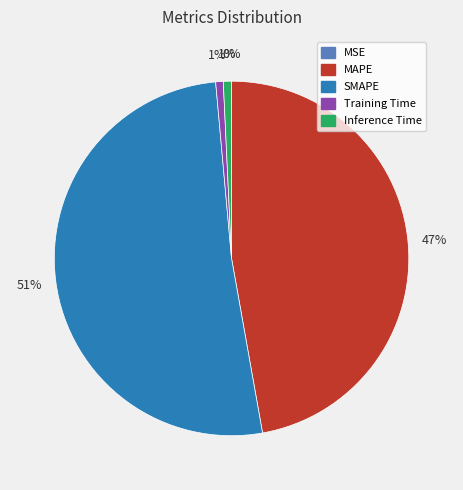

Combined, do MAPE and SMAPE account for over 50%?

Yes